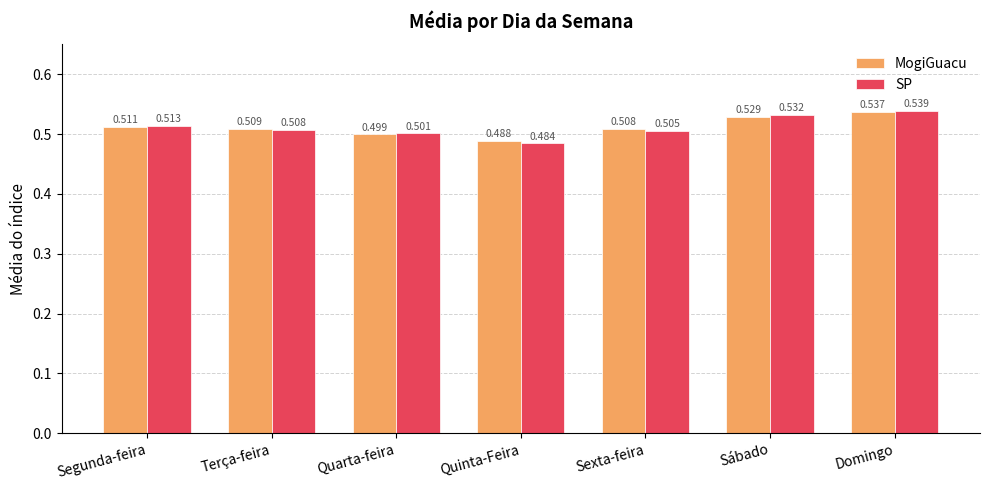

The MogiGuacu series shows 0.5 at Domingo. True or false?

True